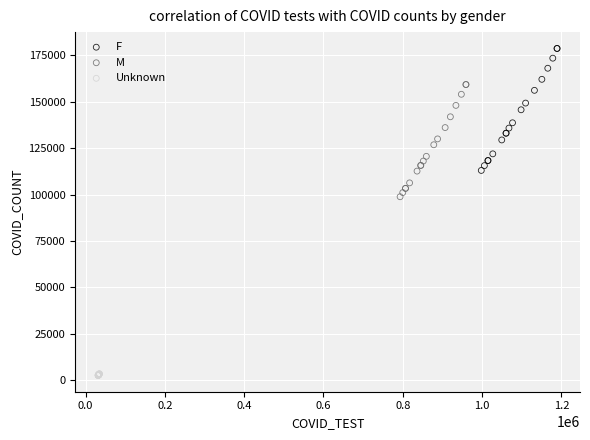

Which series has the largest Y range (max minus min)?

F